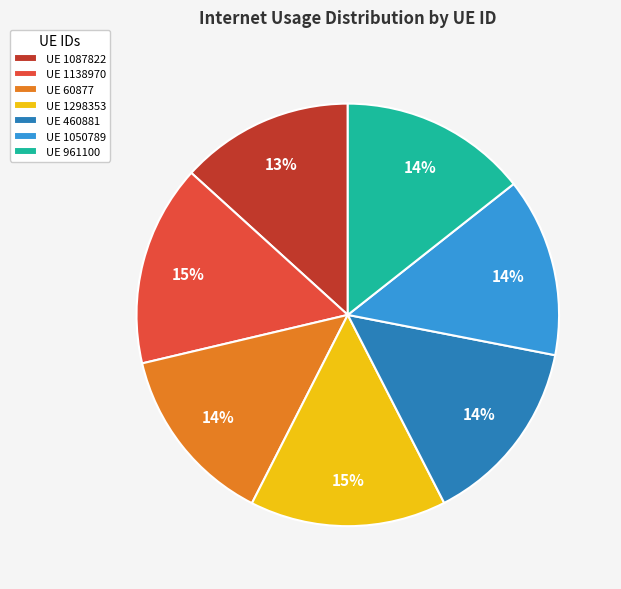

Is there a majority slice in this chart?

No